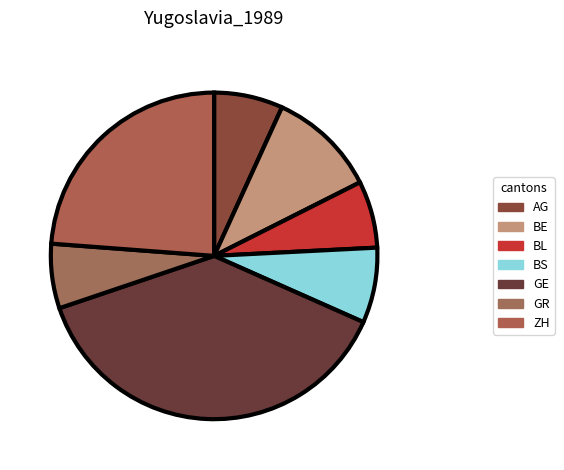

Count the number of slices in the pie.

7